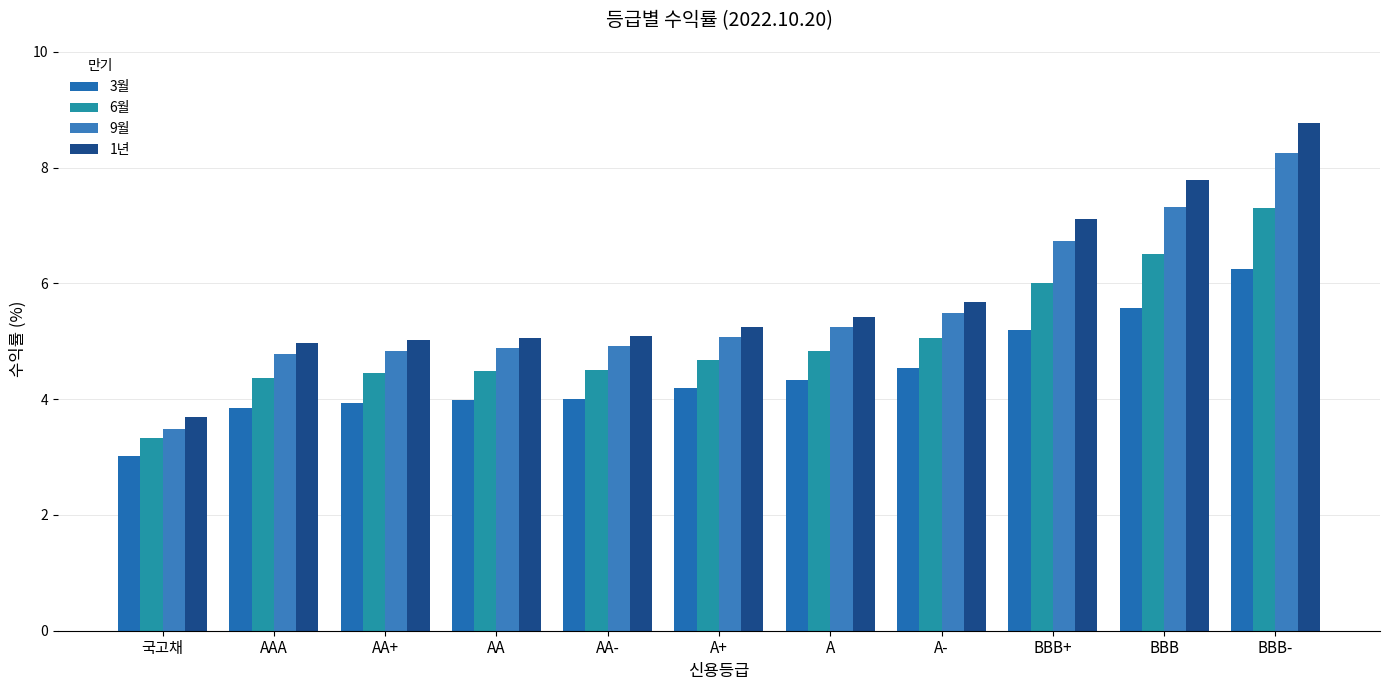

List the labels in order of 1년 value, largest first.

BBB-, BBB, BBB+, A-, A, A+, AA-, AA, AA+, AAA, 국고채